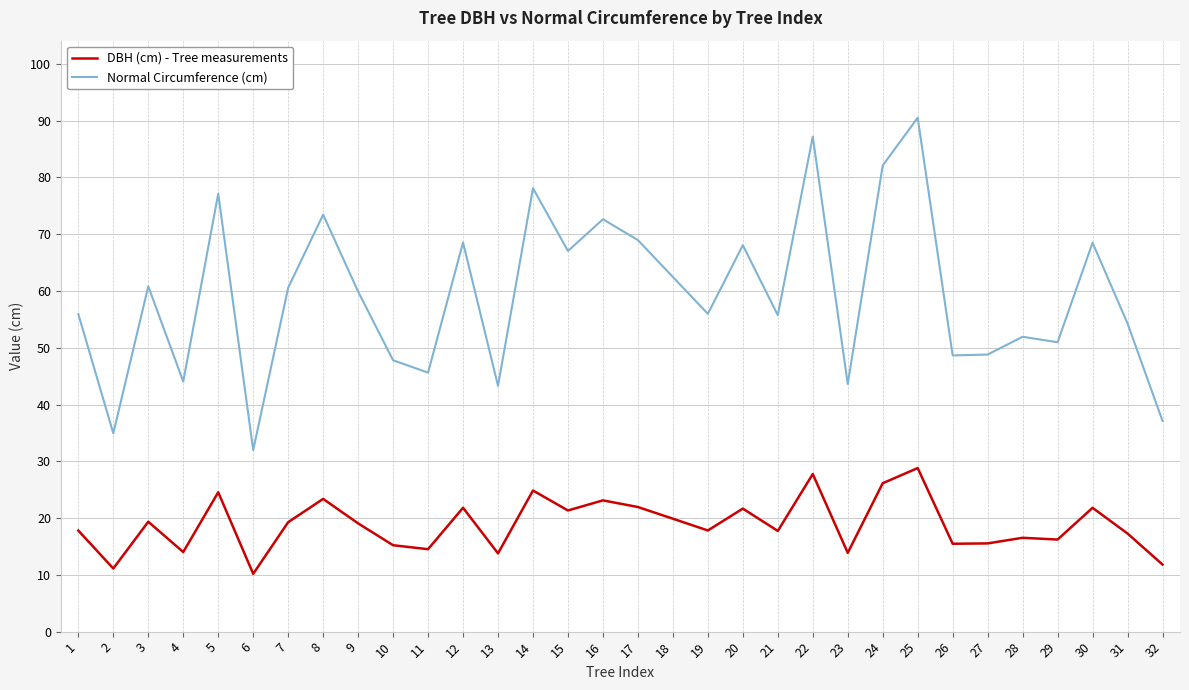

Does the chart have visible grid lines?

Yes